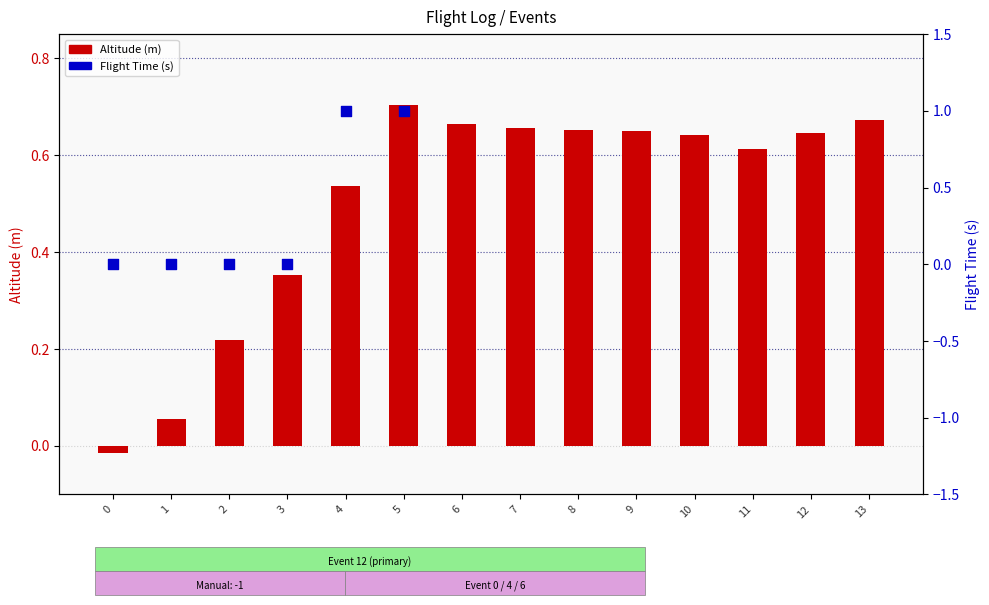

Which series contains the highest Y value?

Flight Time (s)